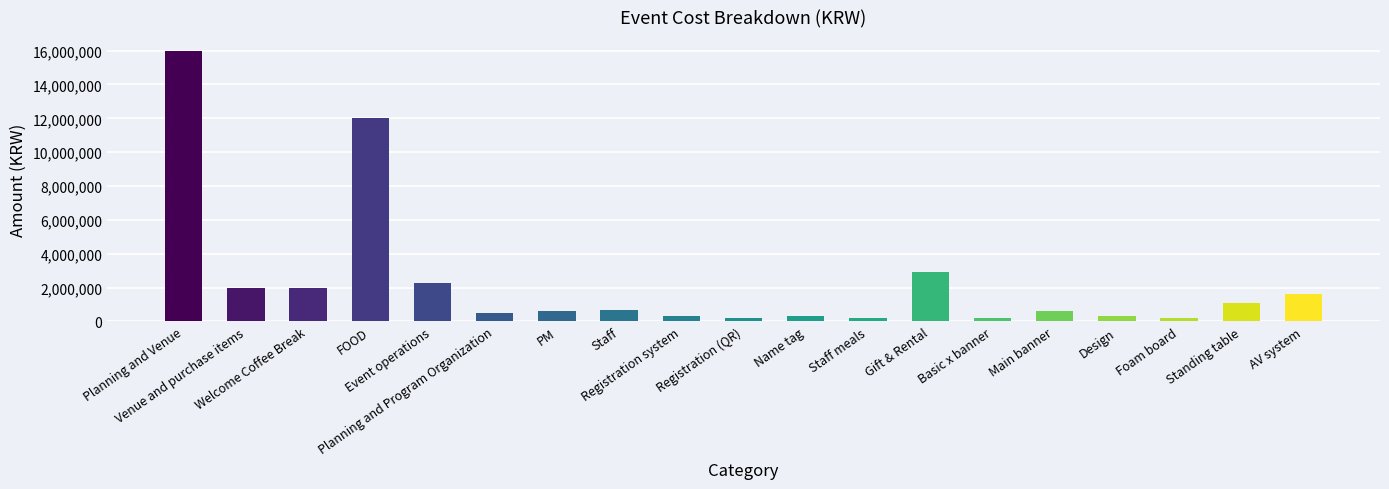

How many distinct data groups are displayed?

1